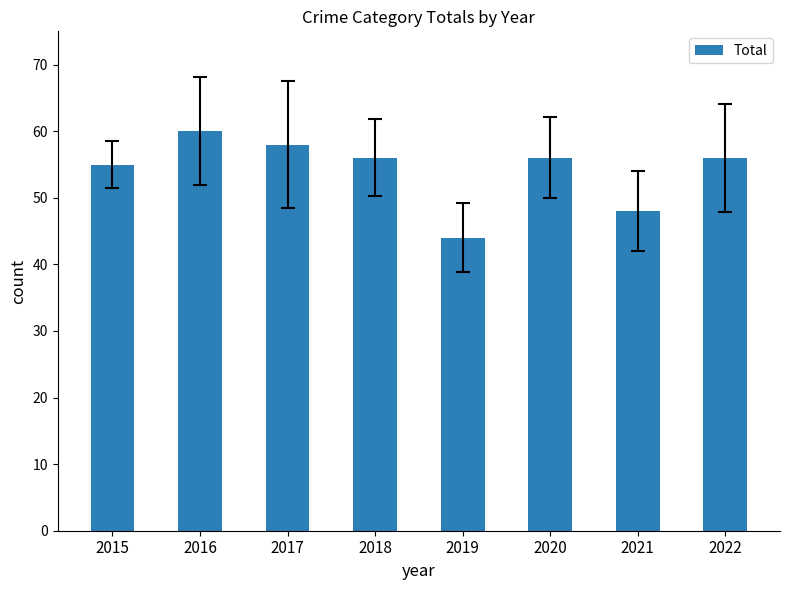

What is the difference between the maximum and second lowest values?

12